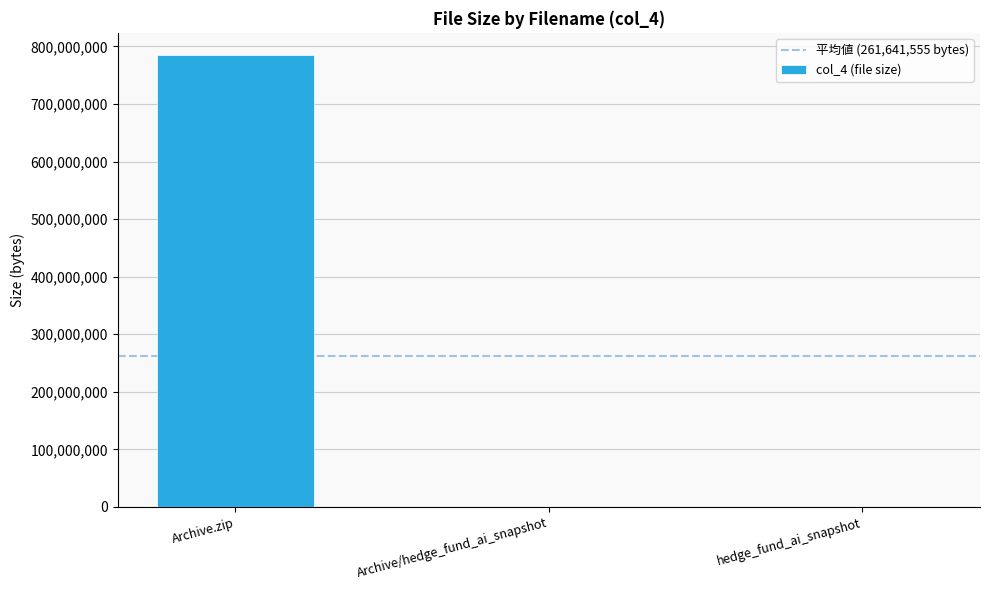

What is the sum of all values?

784924666